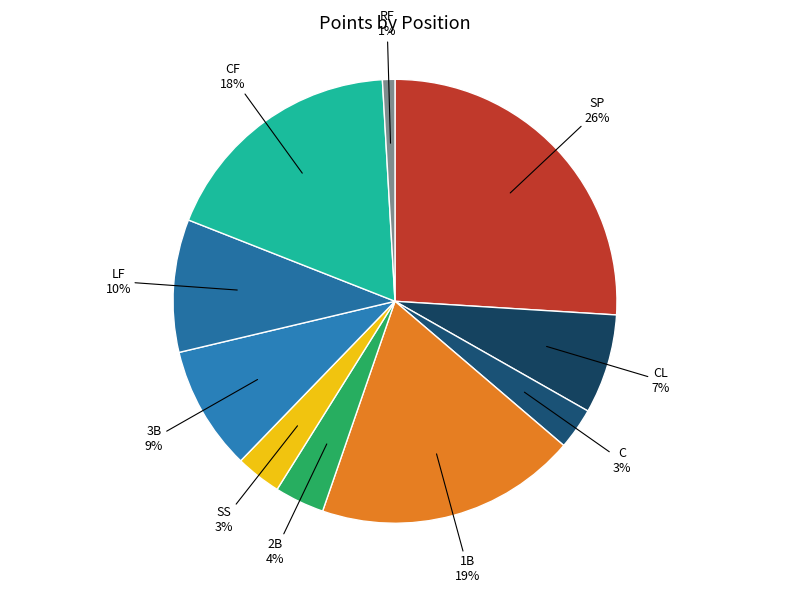

Between 2B and C, which is larger?

2B